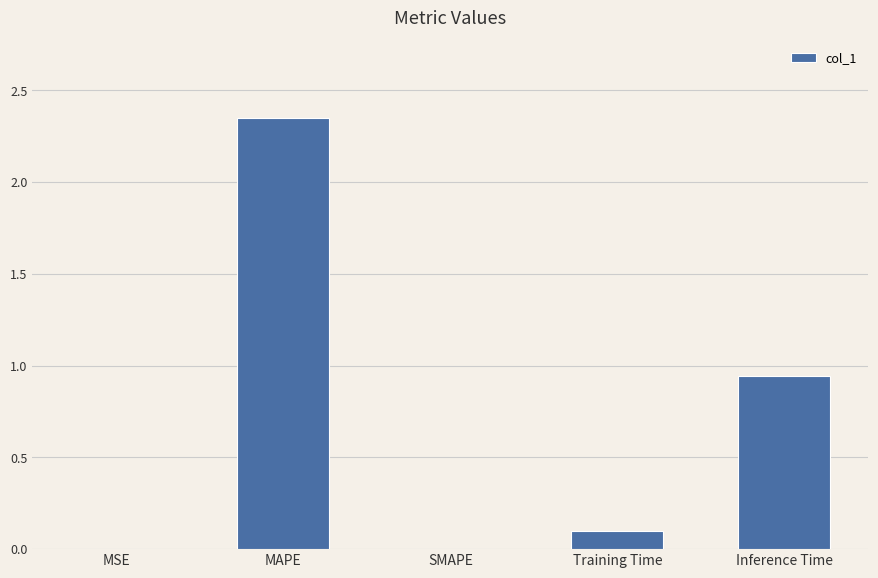

What is the average value?

0.7